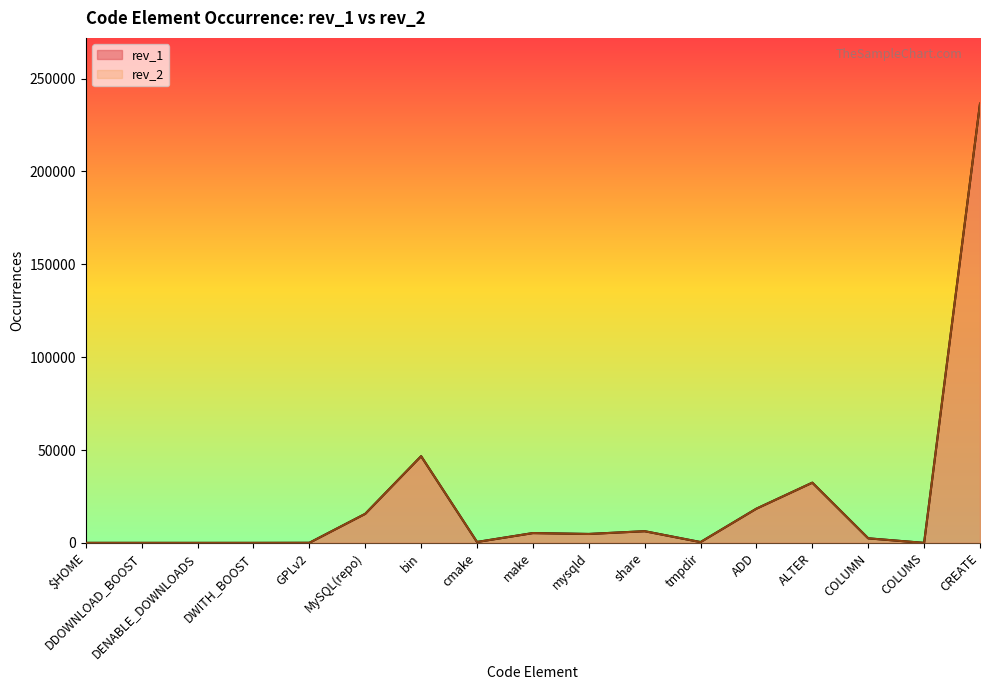

What is the difference between the second highest and minimum values in the rev_2 series?

46673